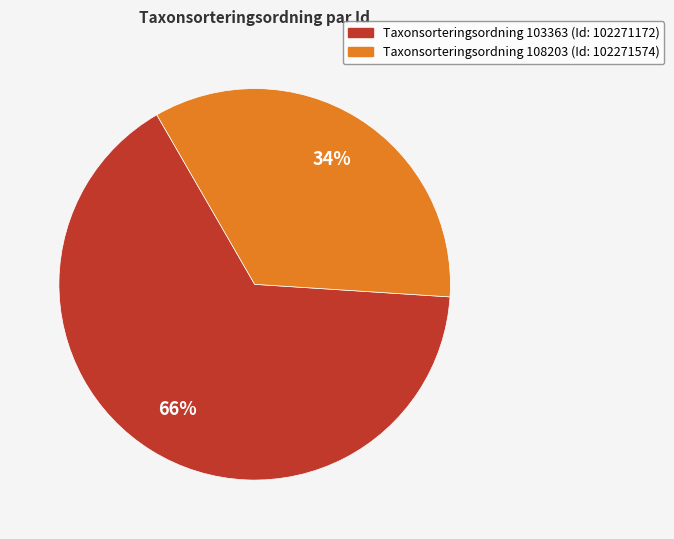

How many slices are in this pie chart?

2